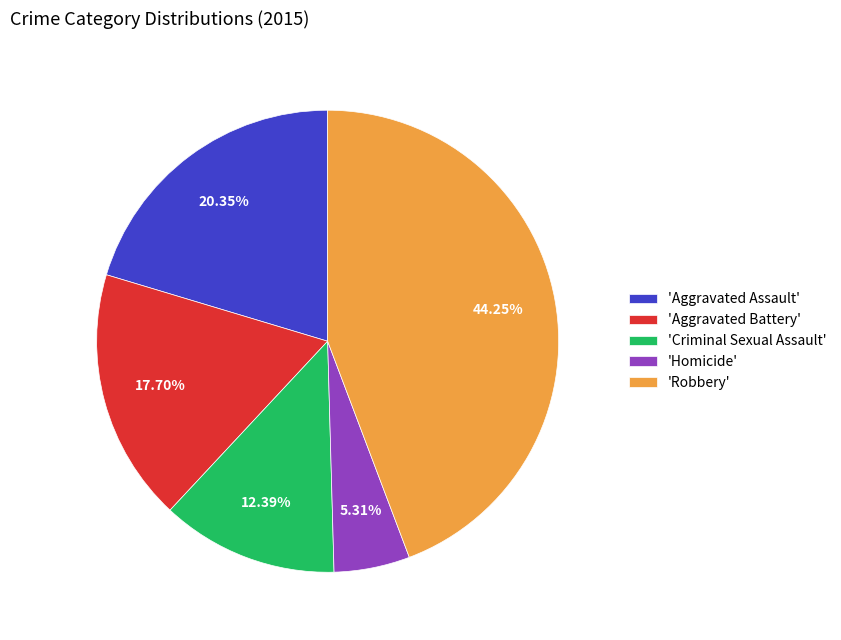

Does 'Aggravated Battery' represent more than half of the total?

No